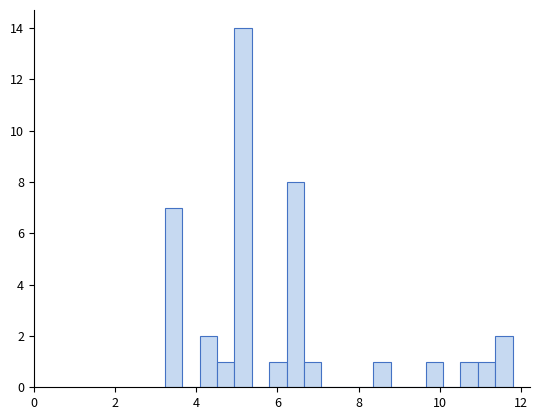

Read against the x-axis, roughly where is the centre of the tallest bar?

5.2